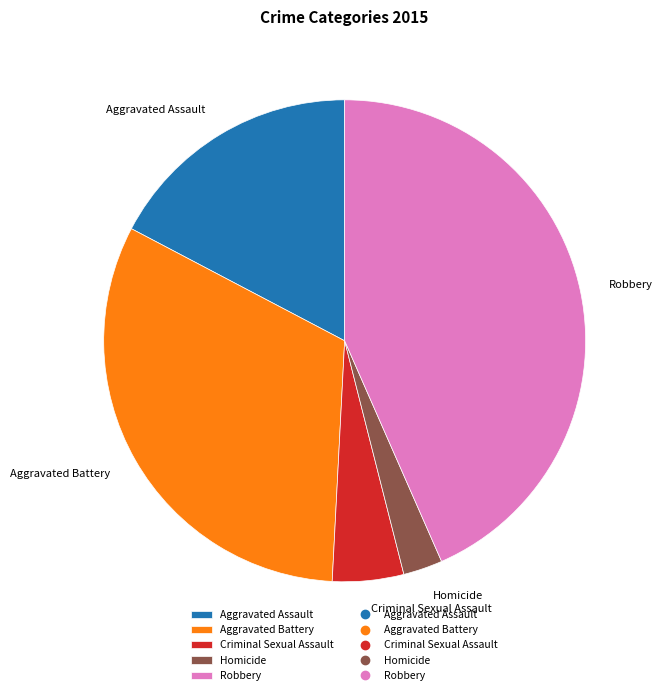

Rank the categories by value from lowest to highest.

Homicide, Criminal Sexual Assault, Aggravated Assault, Aggravated Battery, Robbery